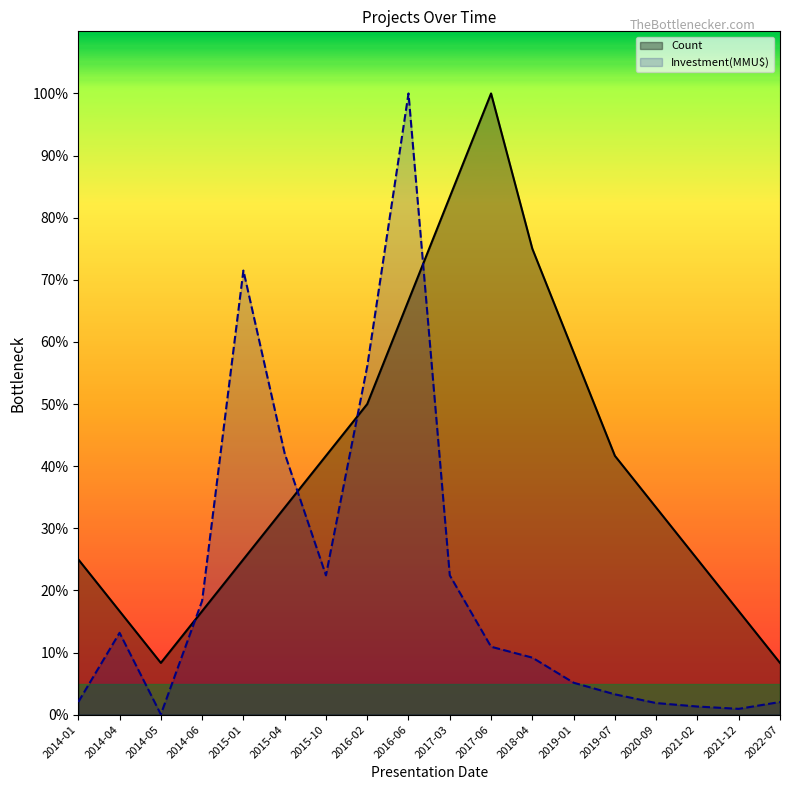

What is the average value of the Investment(MMU$) series?

21.3